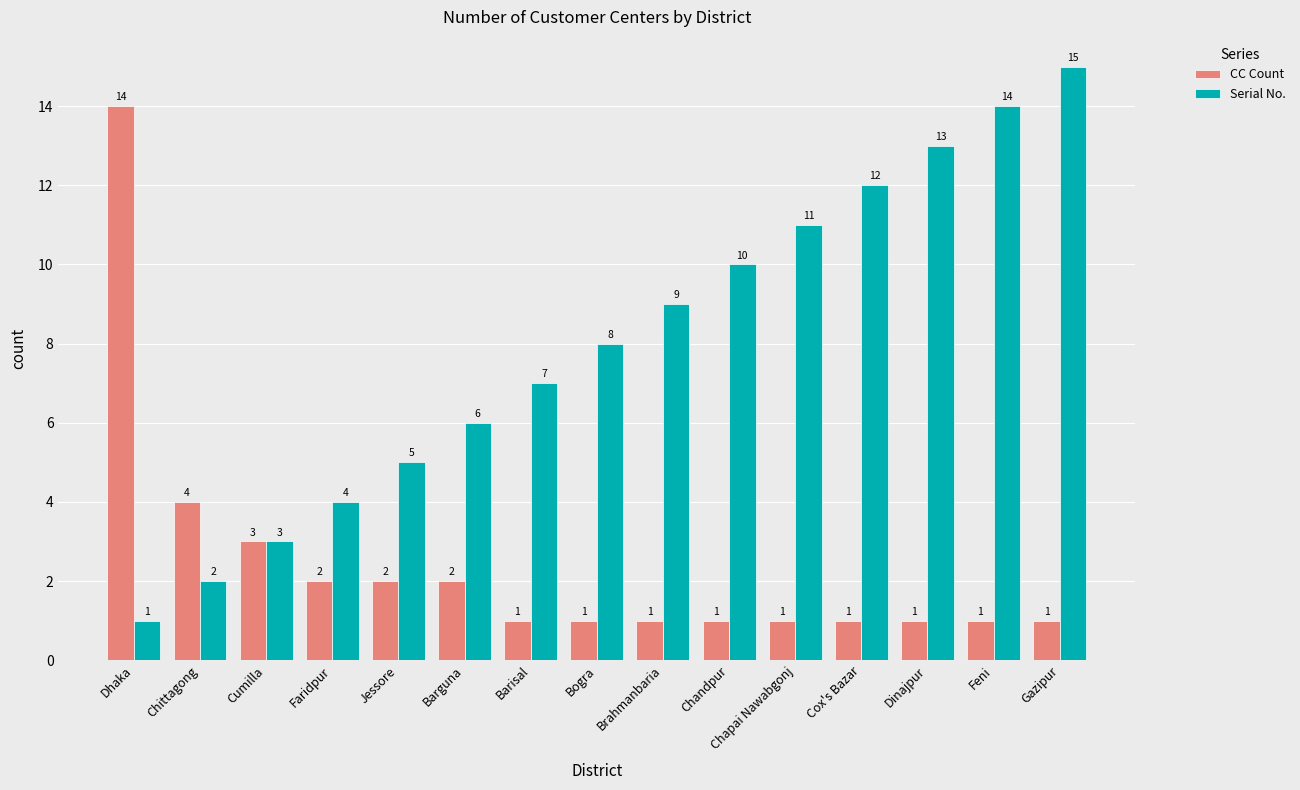

What are all the series names shown in the legend?

CC Count, Serial No.